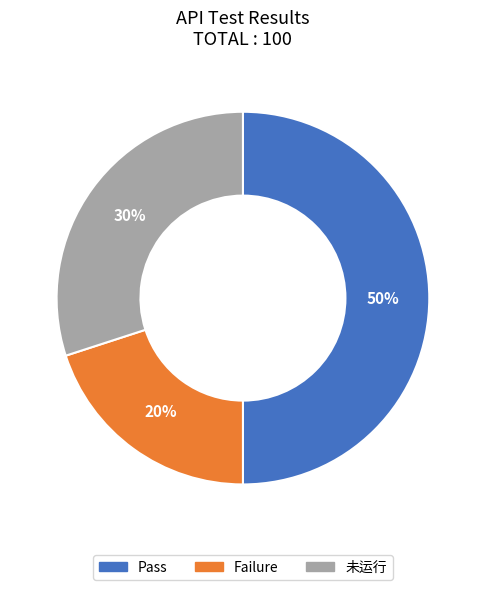

To the nearest percent, what is the difference between the largest and smallest slice percentages?

30%